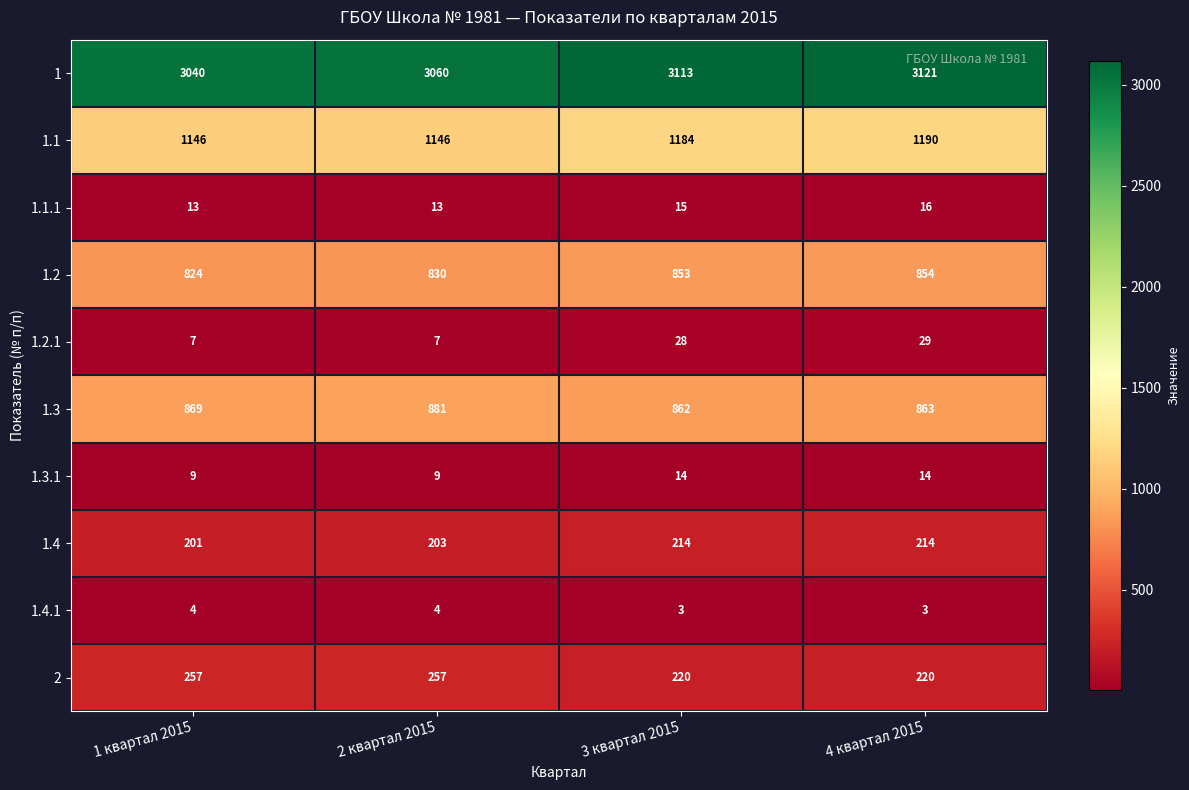

At which category is the sum across all series the highest?

4 квартал 2015